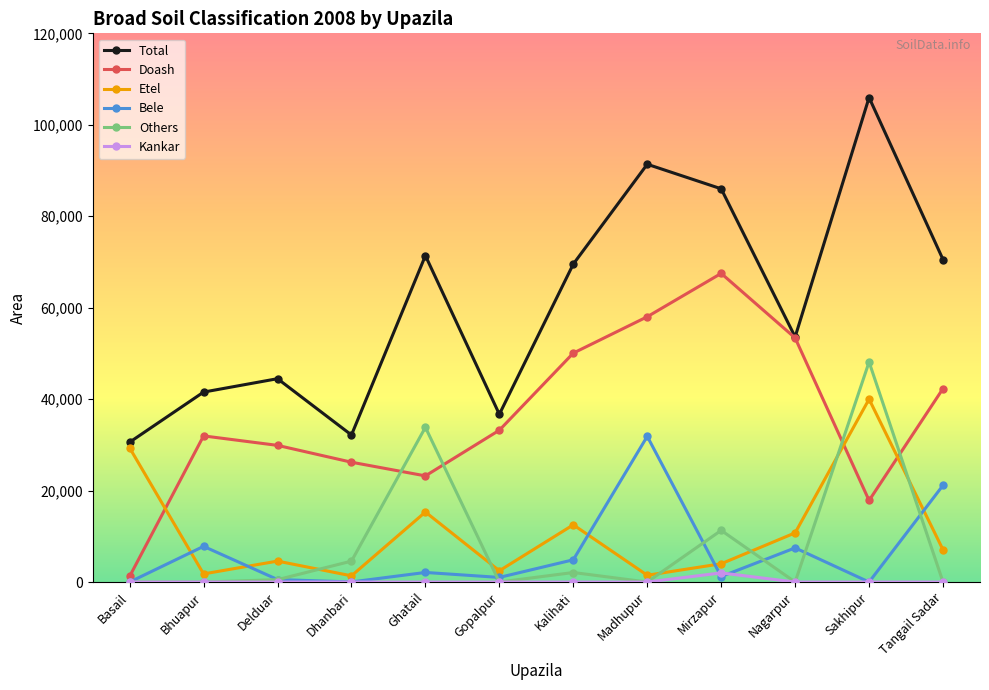

True or false: Doash has more than 2 interior local peaks.

False